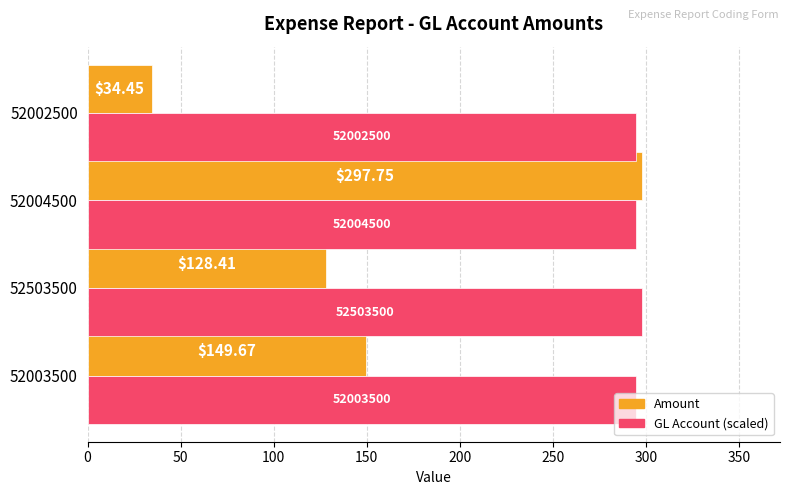

Which series has the widest spread of values?

Amount